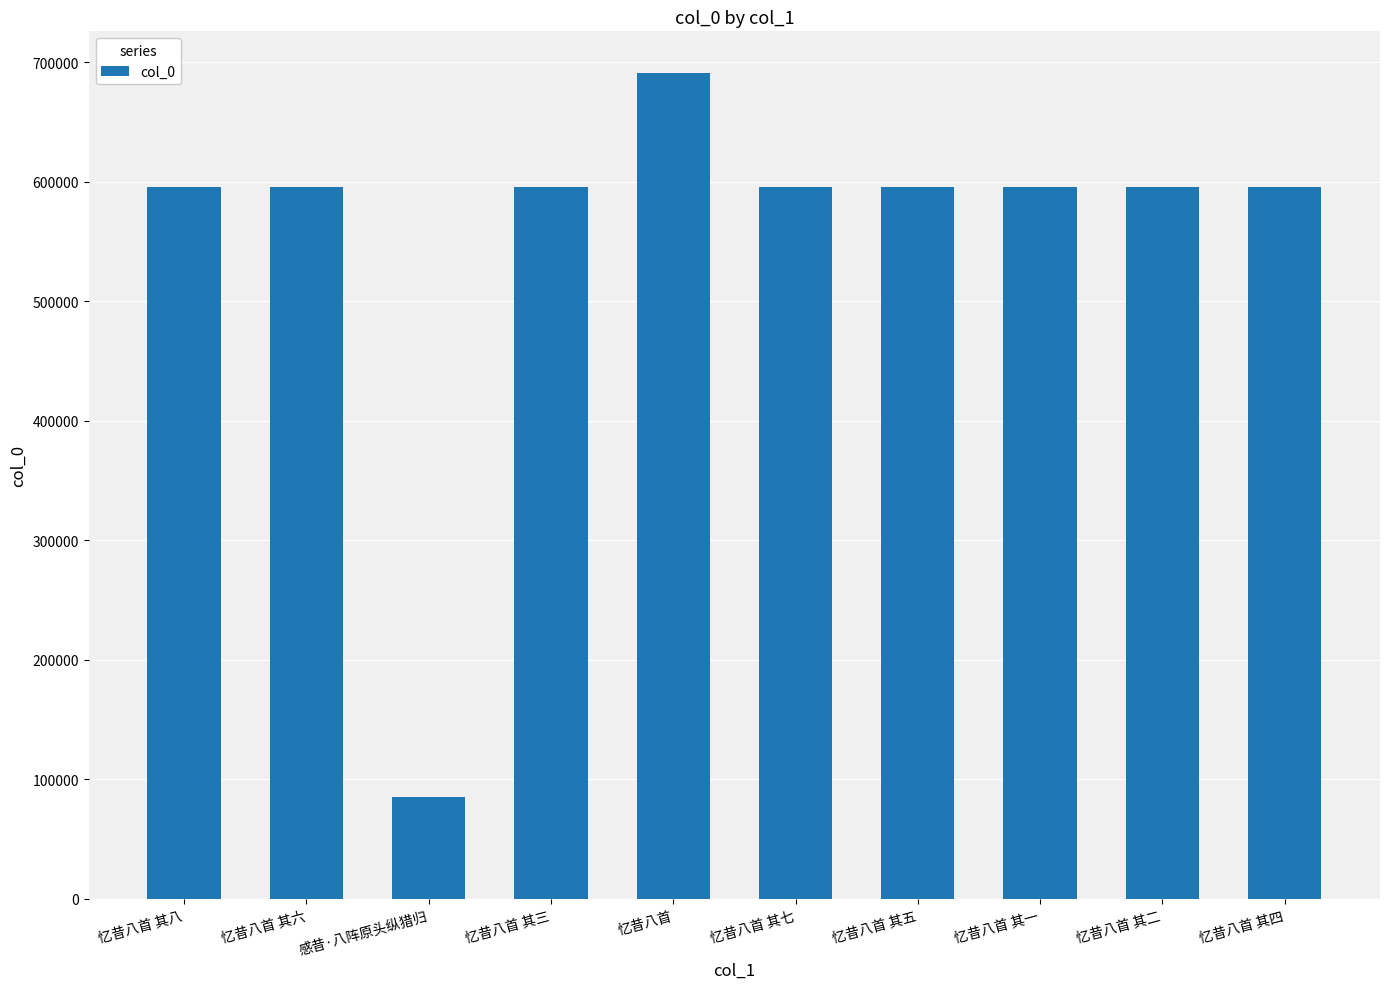

What is the difference between the second highest and second lowest values?

7